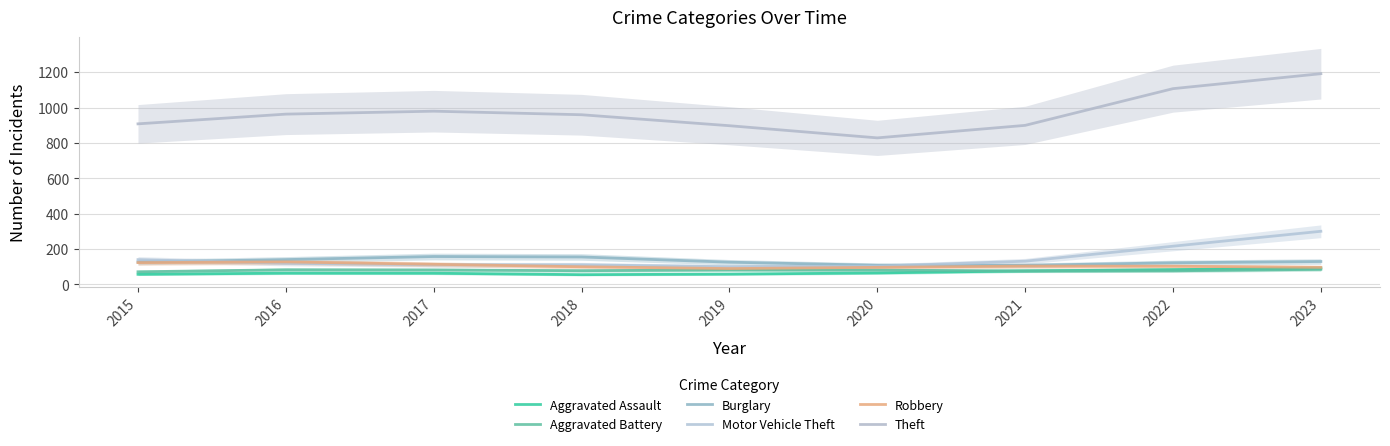

True or false: Aggravated Battery and Aggravated Assault cross at least once.

True